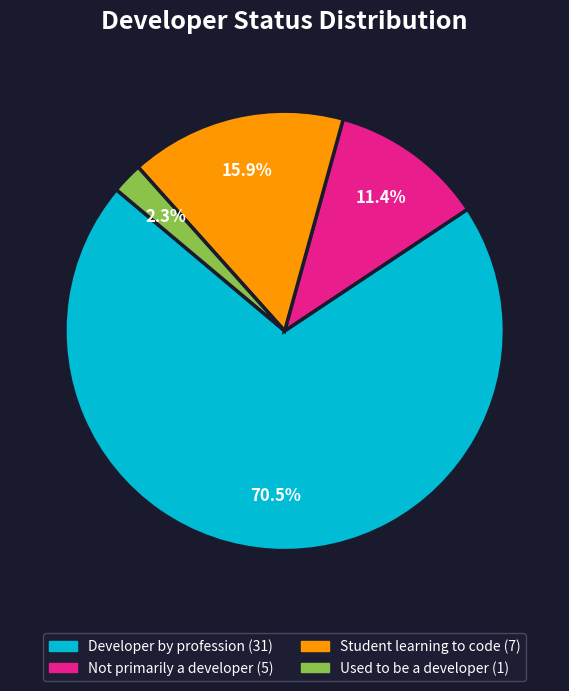

Is there any slice that represents more than half of the pie?

Yes